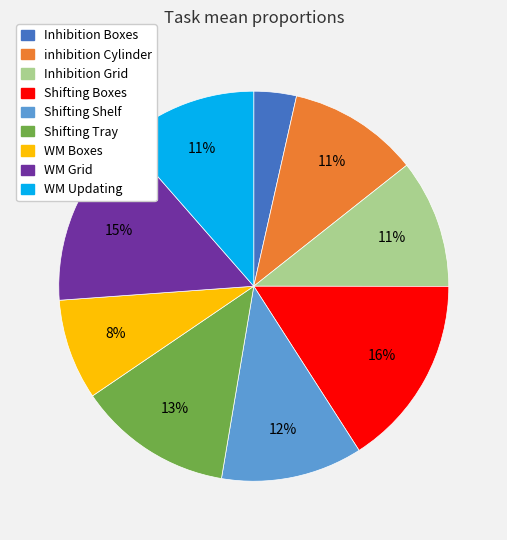

Does WM Grid account for over 50% of the chart?

No